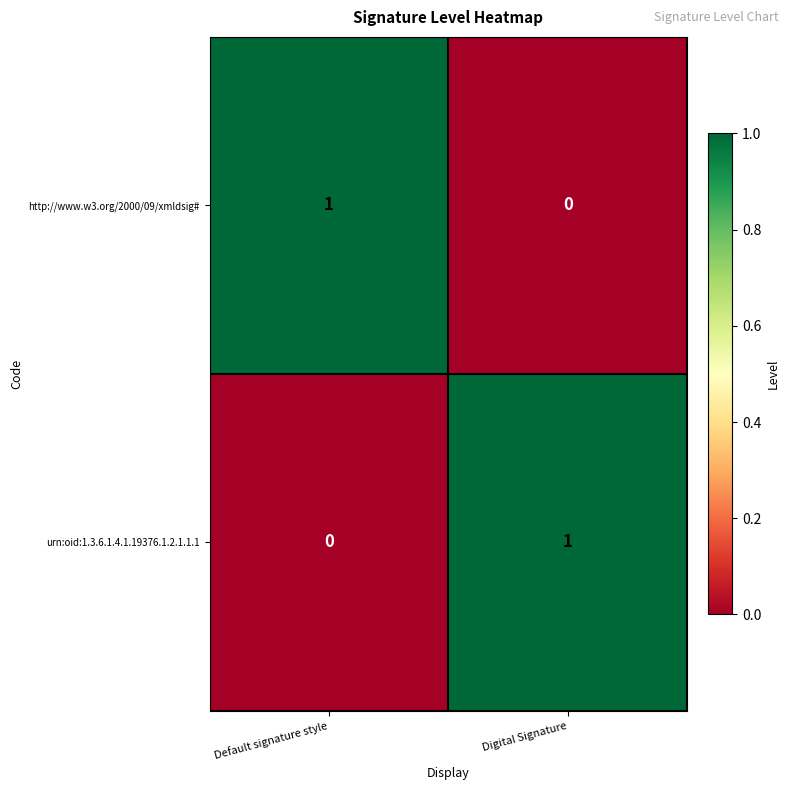

At Digital Signature, list the series in order from smallest to largest.

http://www.w3.org/2000/09/xmldsig#, urn:oid:1.3.6.1.4.1.19376.1.2.1.1.1